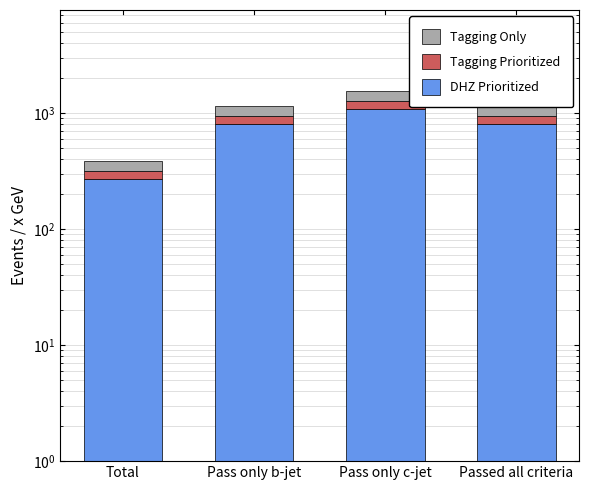

Between Total and Pass only b-jet, which is larger?

Pass only b-jet